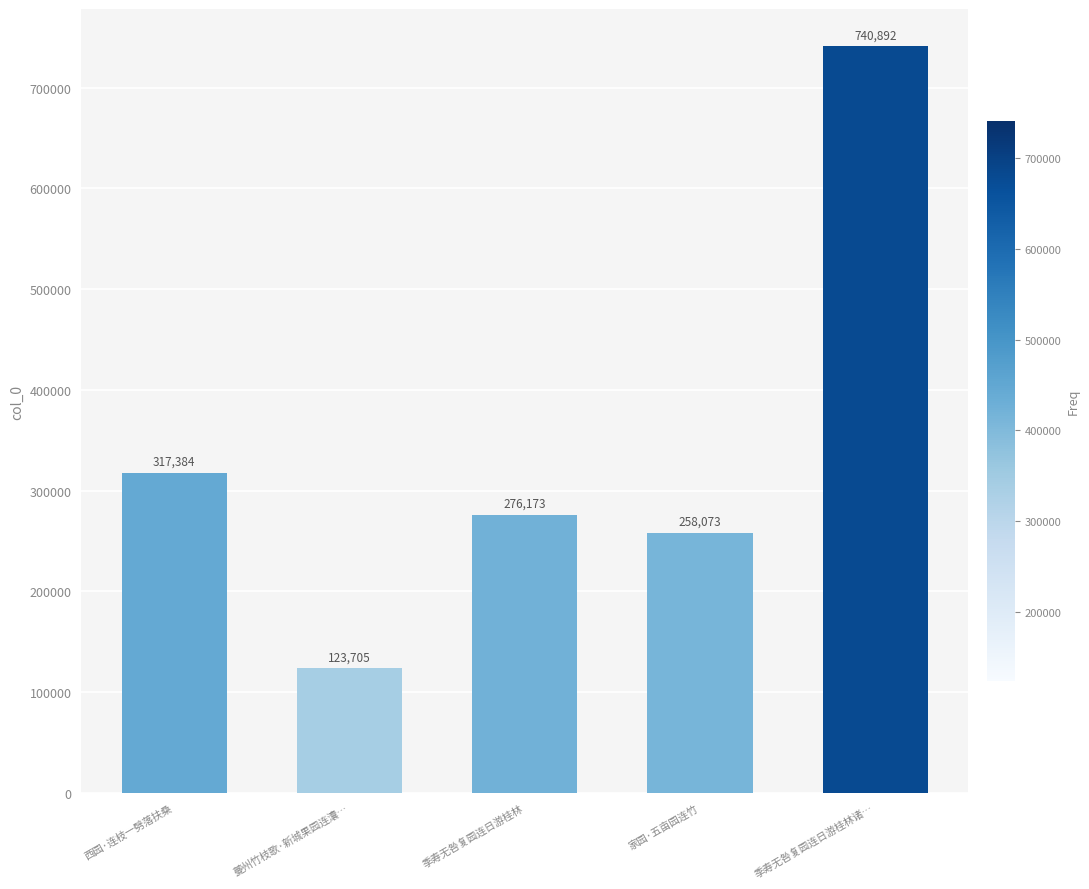

What position from the right is 家园·五亩园连竹?

2